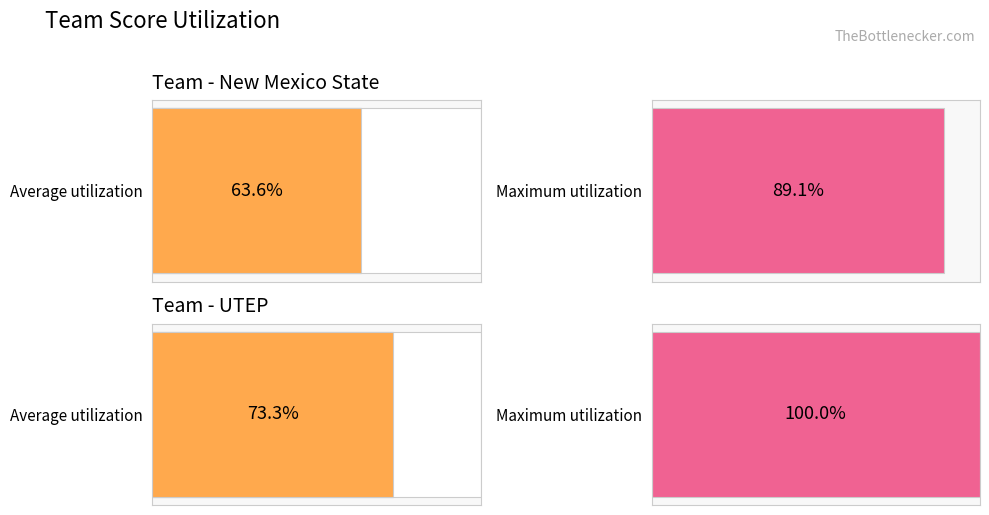

How many values in the a_score series exceed 33?

4